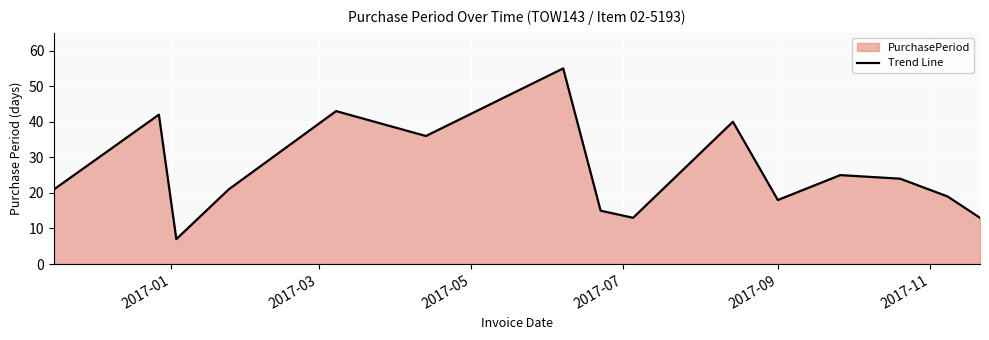

What is the minimum value shown in the chart?

7